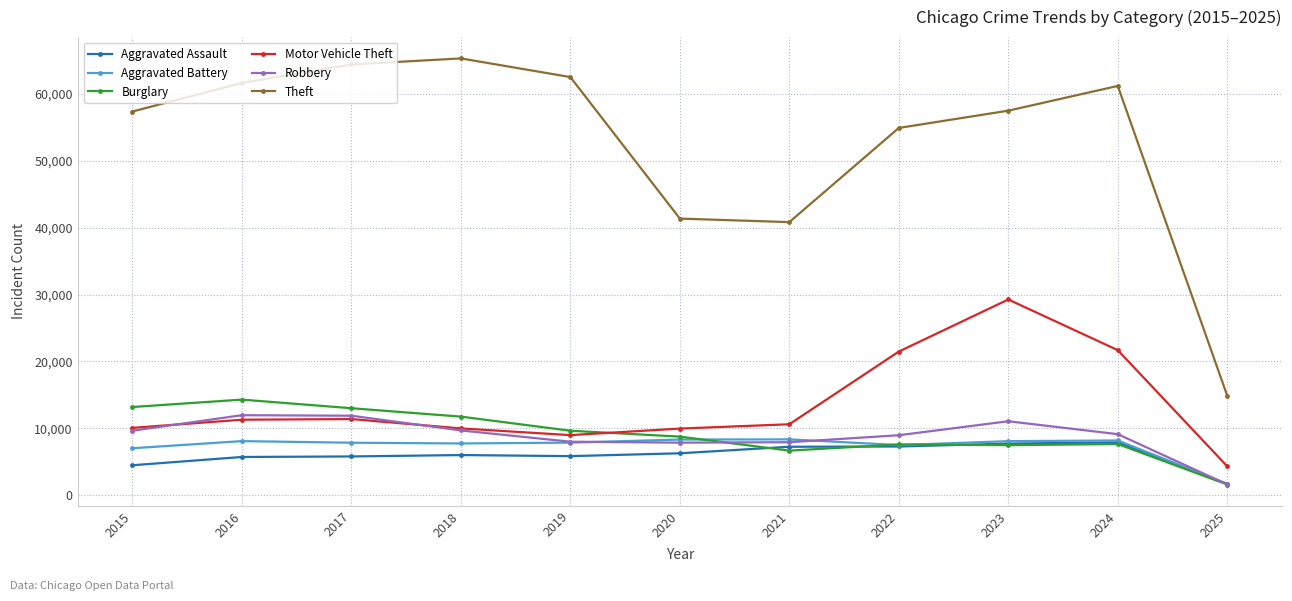

Which series has the largest range (max minus min)?

Theft